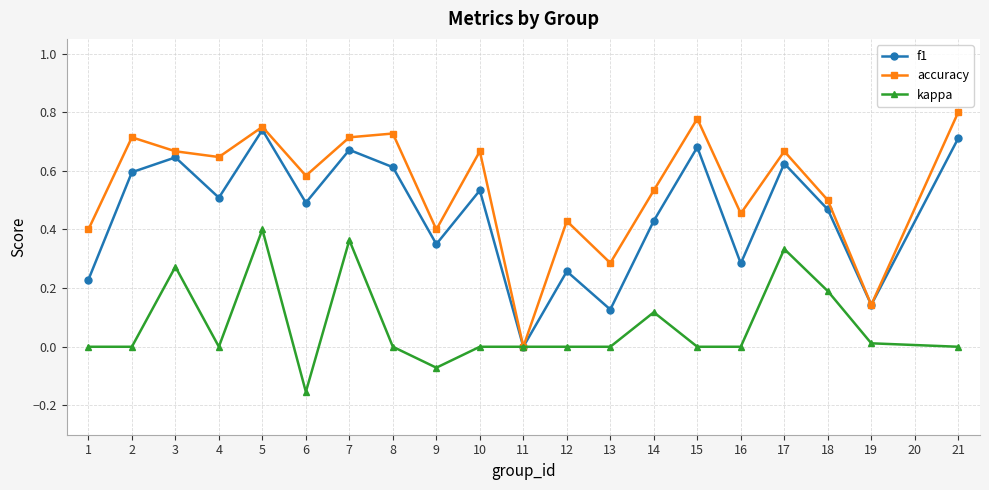

In f1, how many points are higher than both neighbors (excluding endpoints)?

7